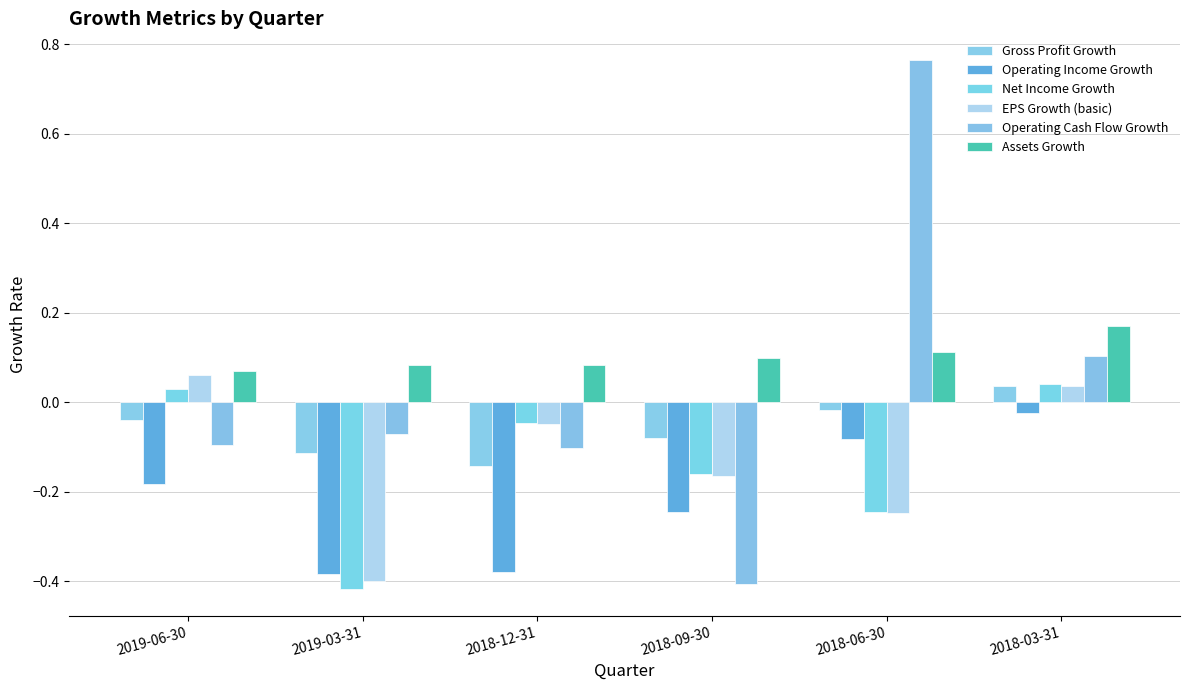

What is the smallest value displayed?

-0.4